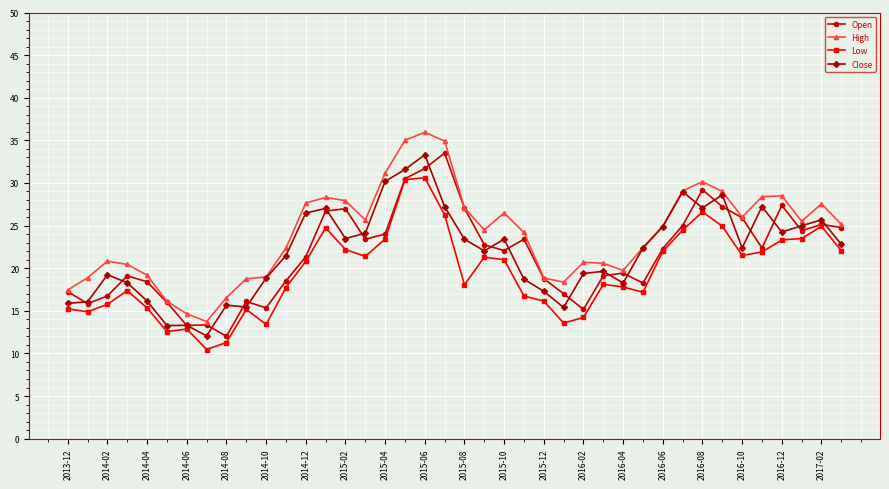

What is the minimum value for Low?

10.5